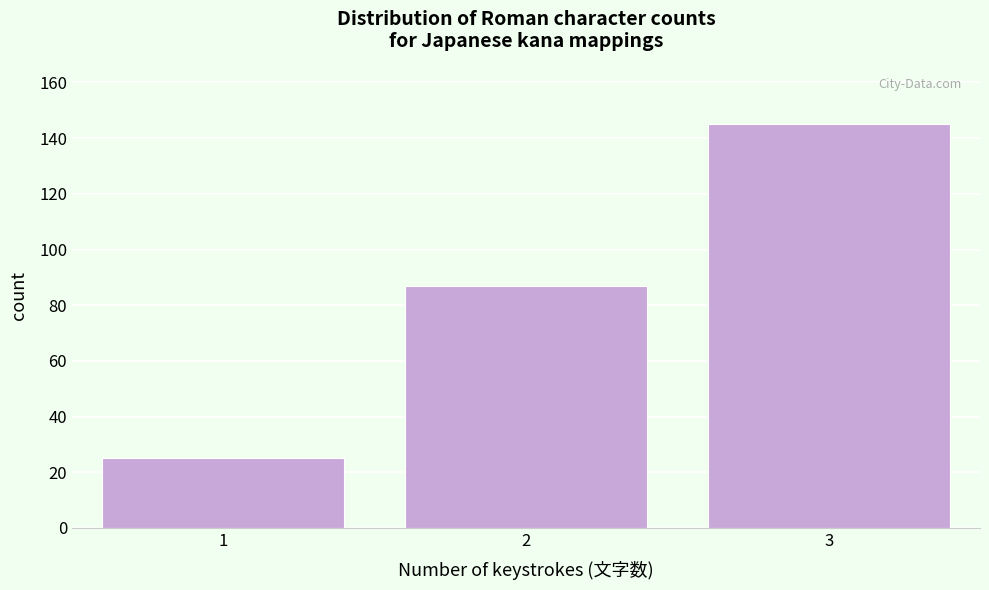

Reading left to right, what are all the values shown in this chart?

25	87	145